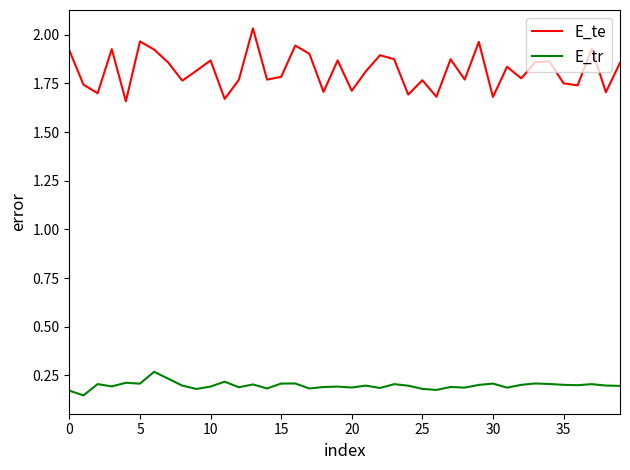

True or false: E_te and E_tr intersect in this chart.

False